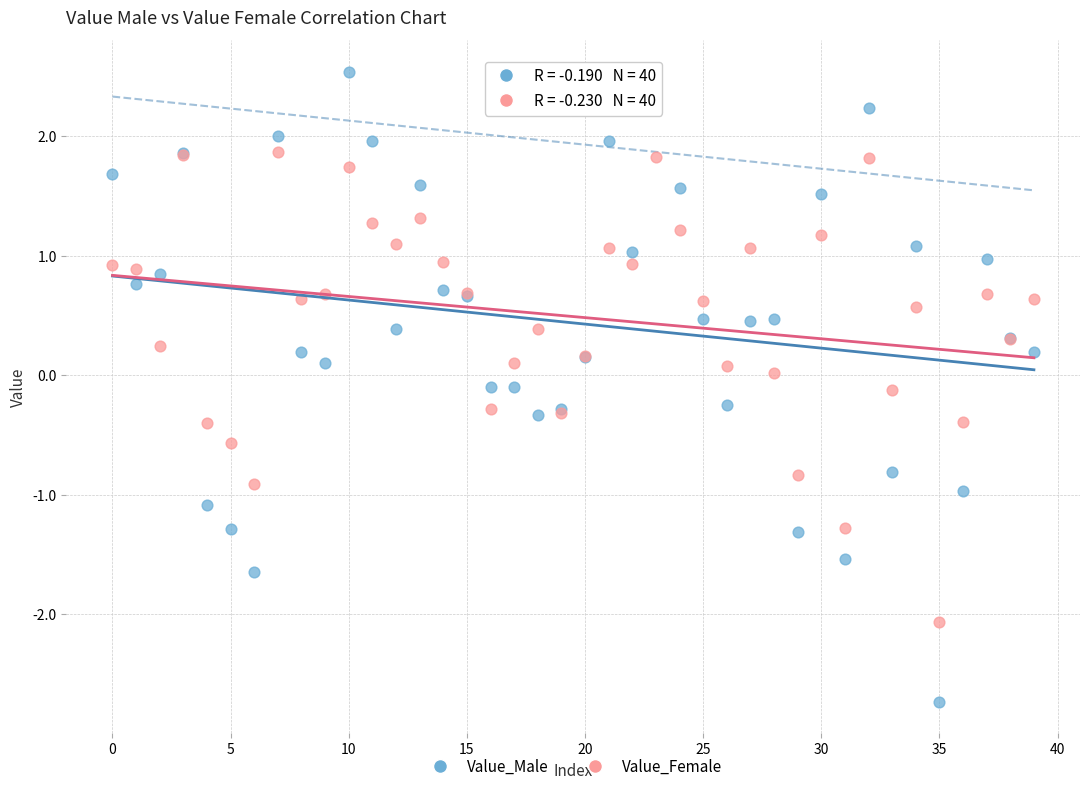

Which series reaches the minimum Y coordinate?

Value_Male